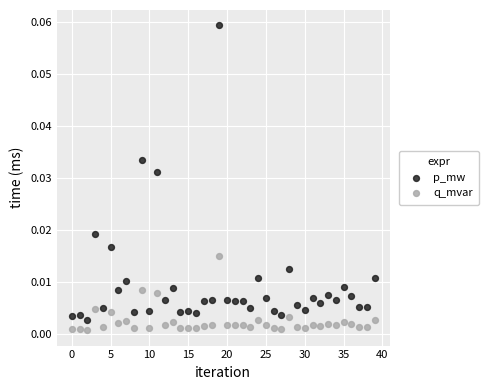

Which series contains the highest Y value?

p_mw